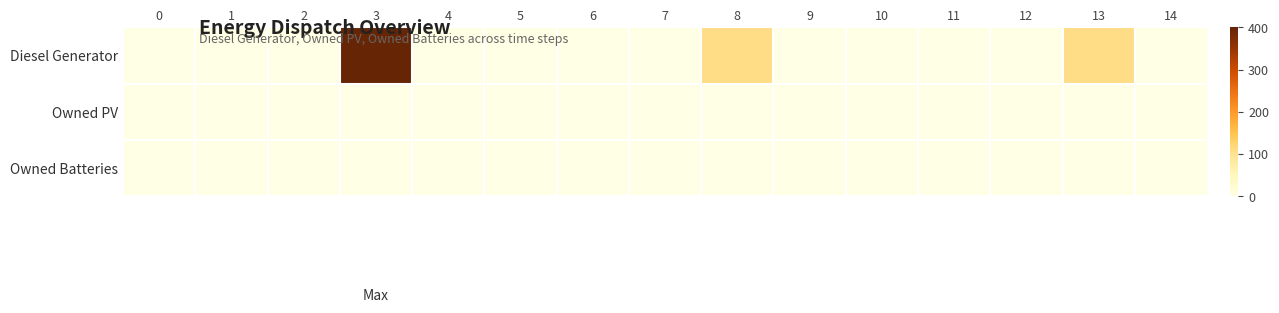

Rank the series by their maximum value, from lowest to highest.

Owned PV, Owned Batteries, Diesel Generator